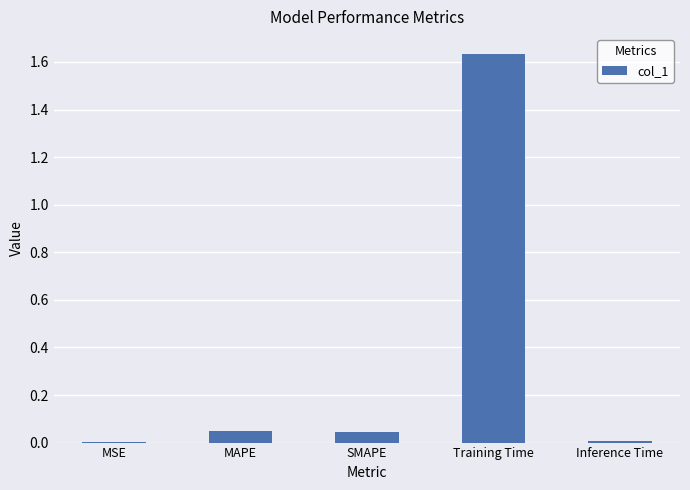

True or false: the data shows 0.0 at SMAPE.

True